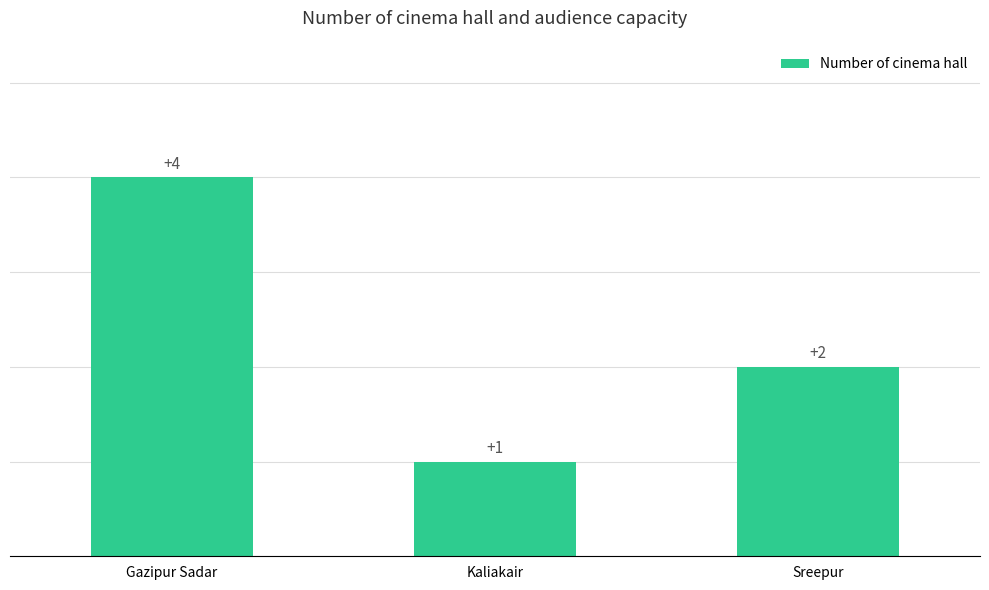

Reading left to right, what are all the values shown in this chart?

4	1	2